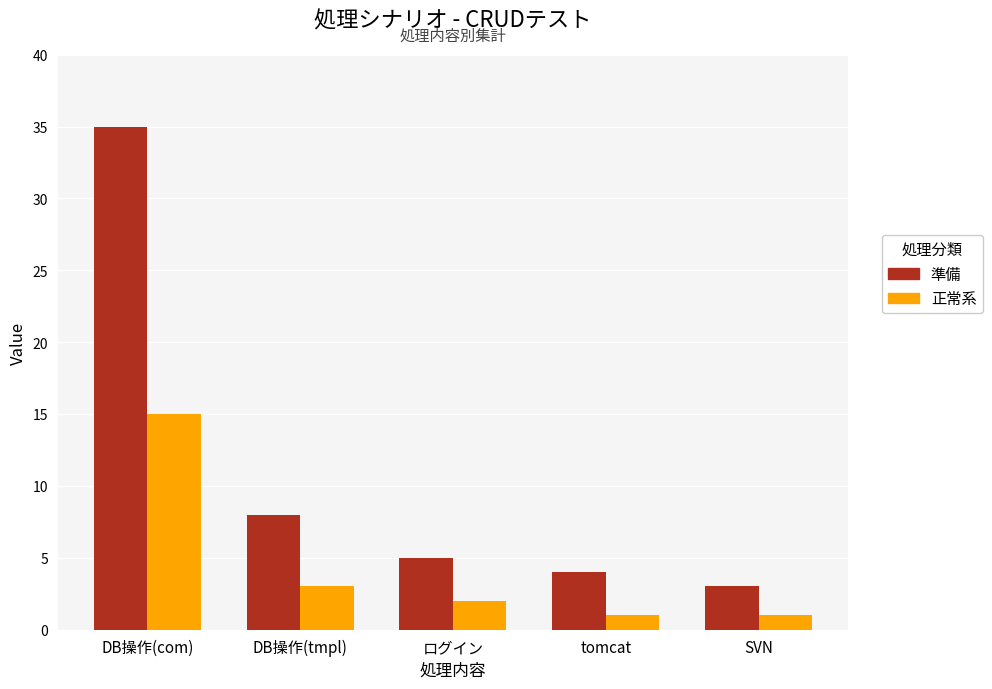

Reading right to left, list all the values displayed in this chart.

準備: SVN=3	tomcat=4	ログイン=5	DB操作(tmpl)=8	DB操作(com)=35
正常系: SVN=1	tomcat=1	ログイン=2	DB操作(tmpl)=3	DB操作(com)=15